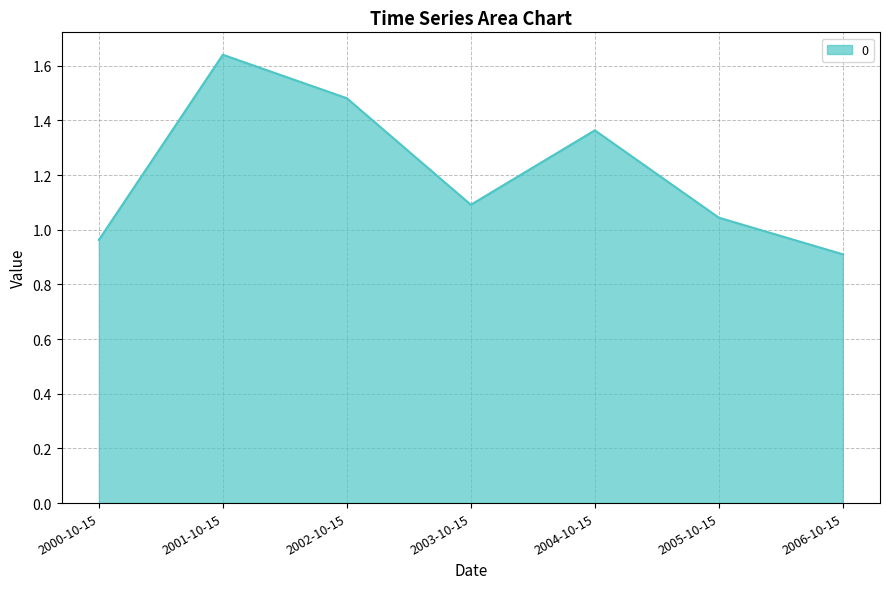

The chart shows a value of 0.9 at 2006-10-15. True or false?

True